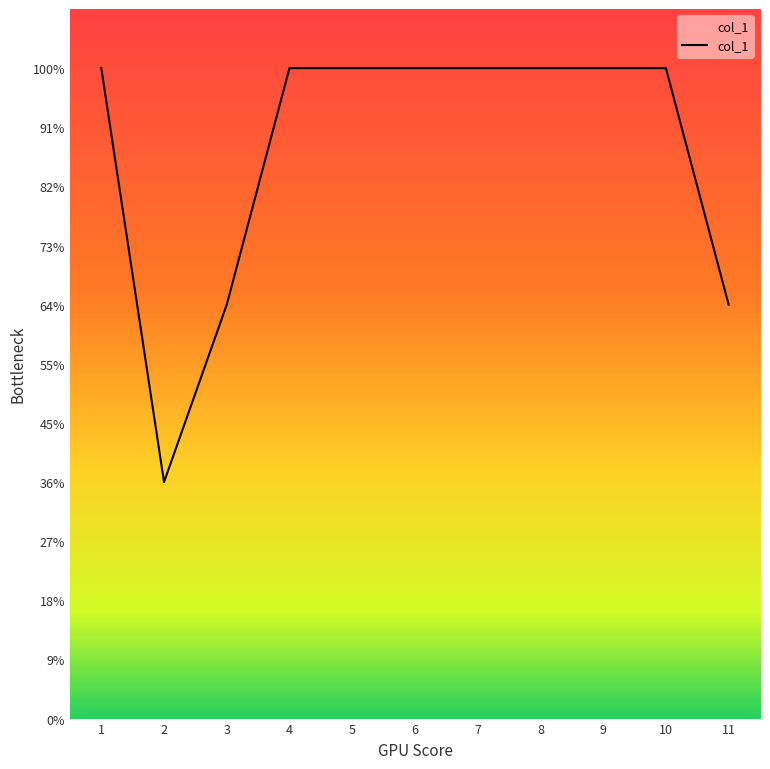

Is this an area chart (filled region under the line)?

Yes